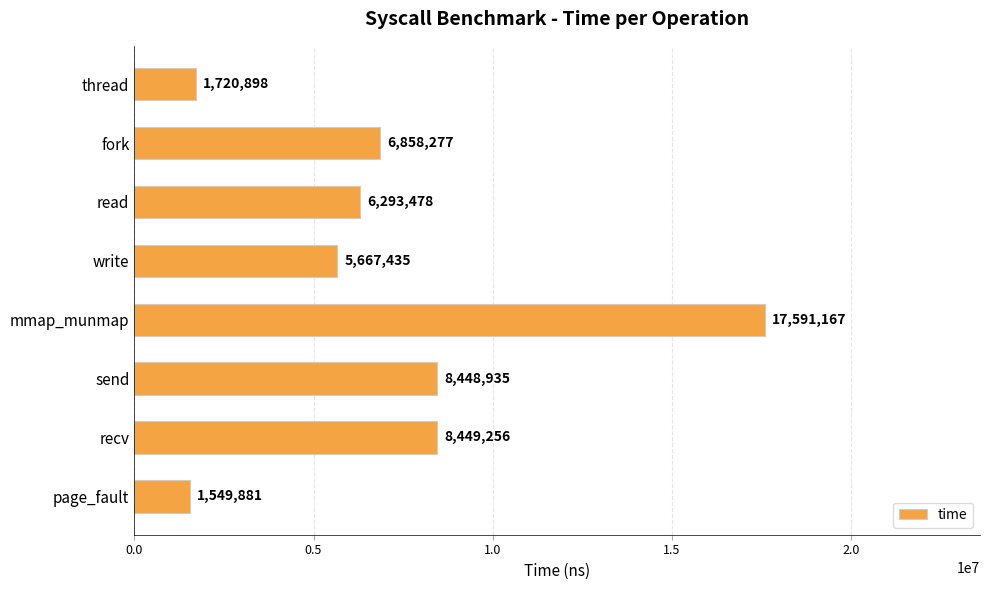

The chart shows a value of 5667435 at write. True or false?

True